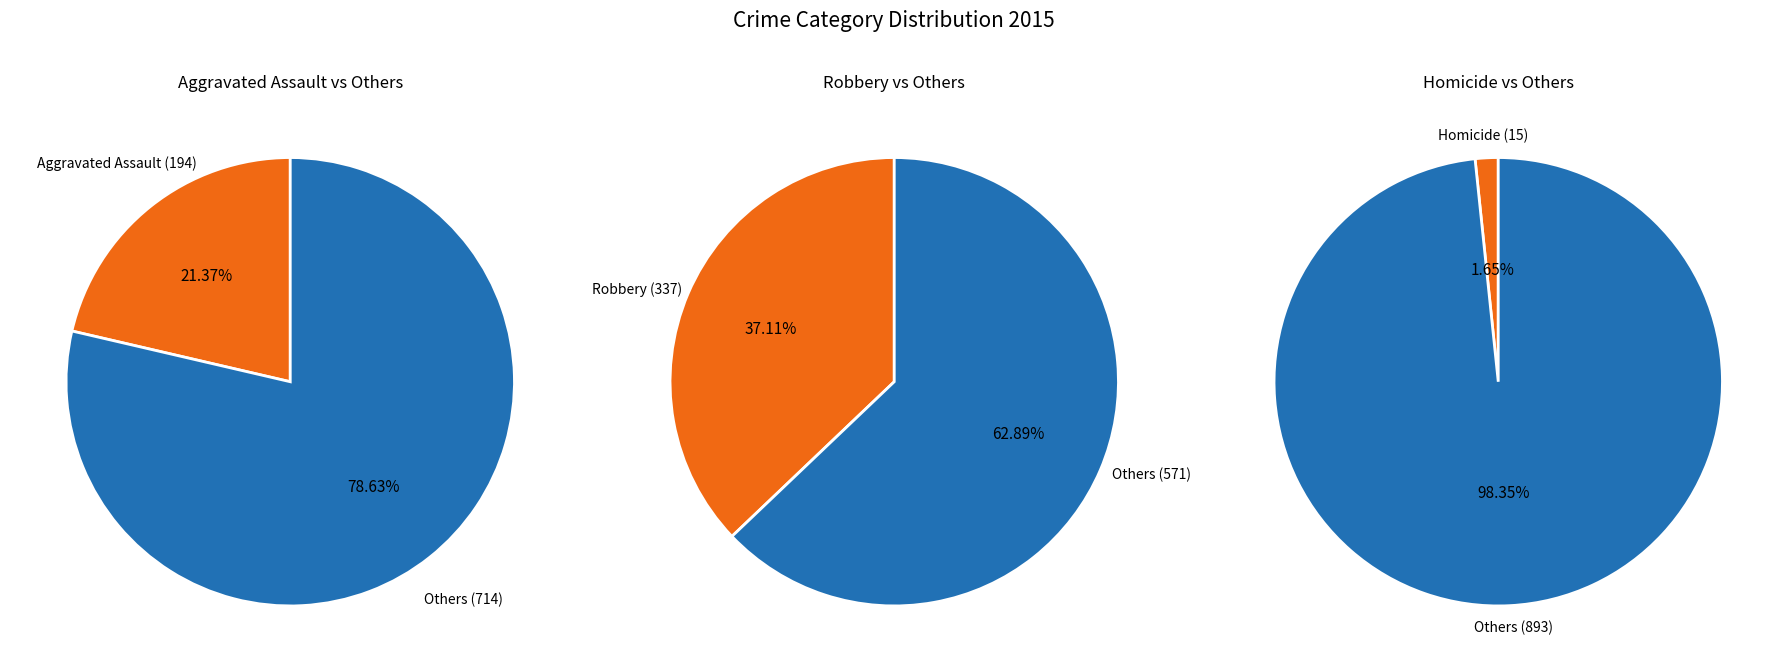

To the nearest percent, what is the average slice percentage?

20%